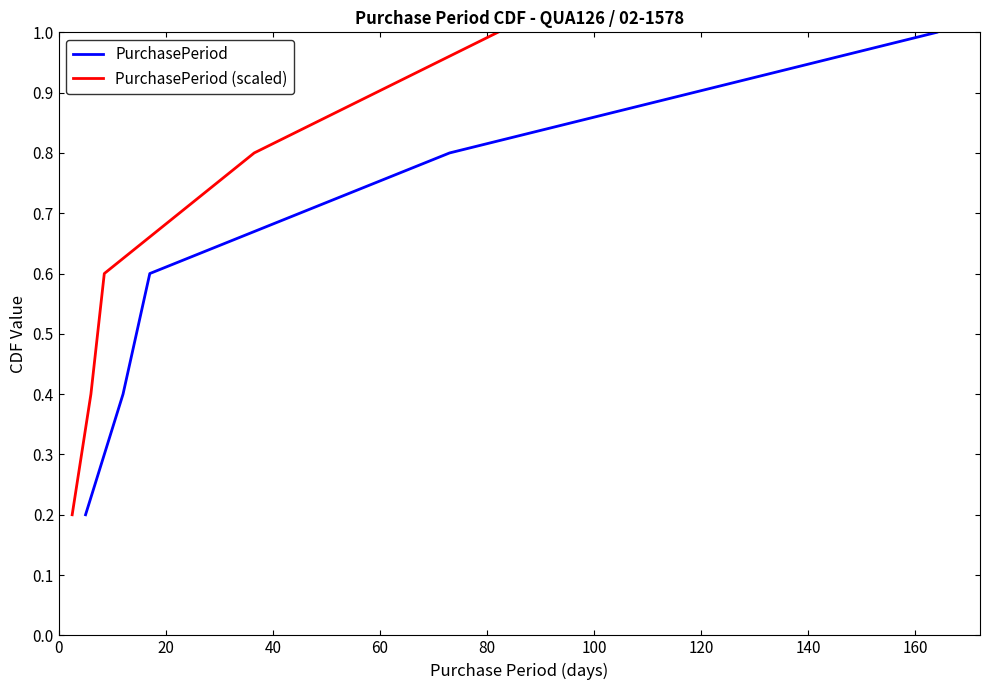

What is the average value of the PurchasePeriod (scaled) series?

0.6